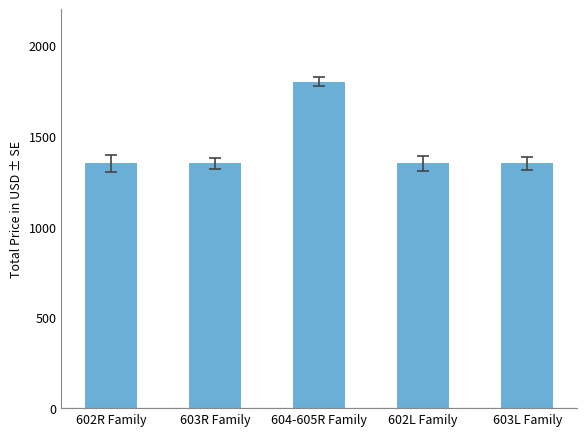

What is the average value?

1440